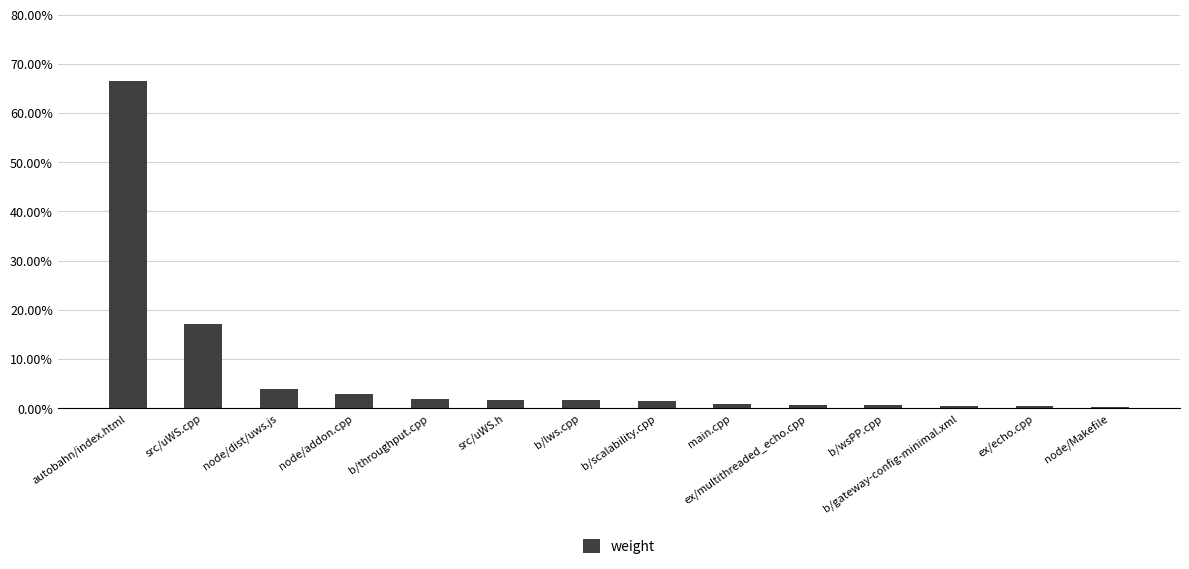

What is the label of the 13th bar from the right?

src/uWS.cpp